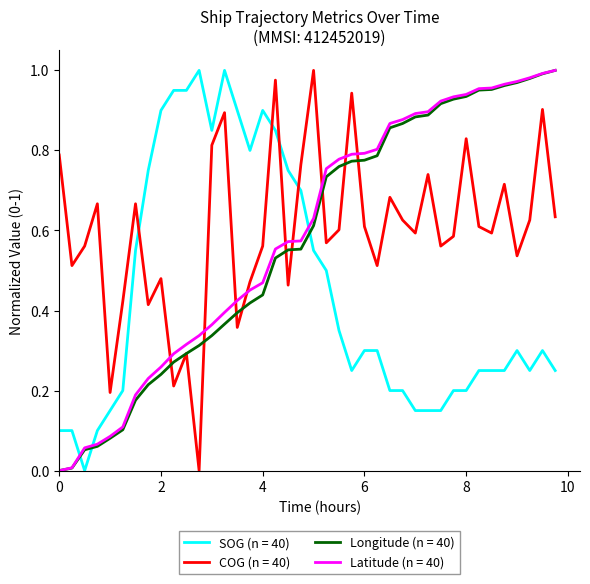

True or false: COG (n = 40) and Latitude (n = 40) intersect in this chart.

True